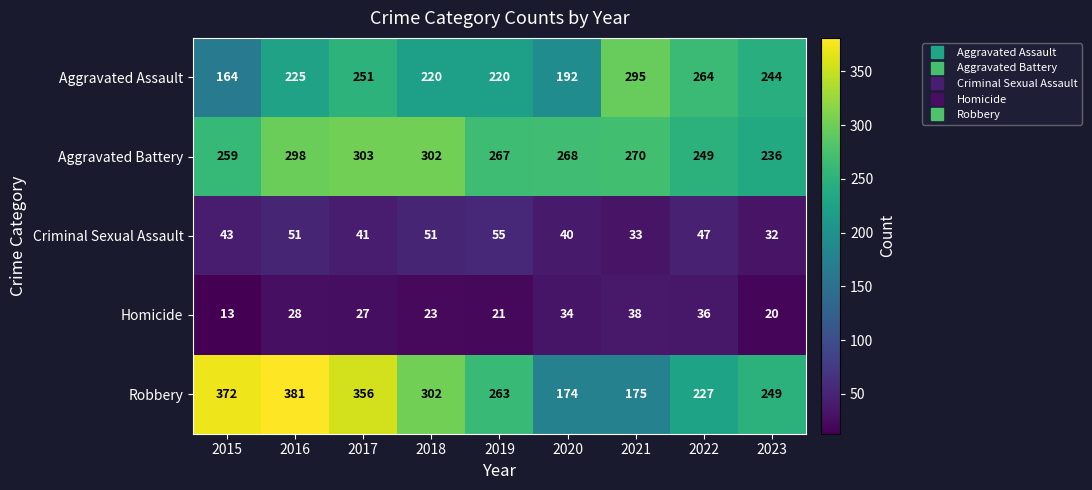

What is the difference between the Aggravated Assault values at 2021 and 2022?

31